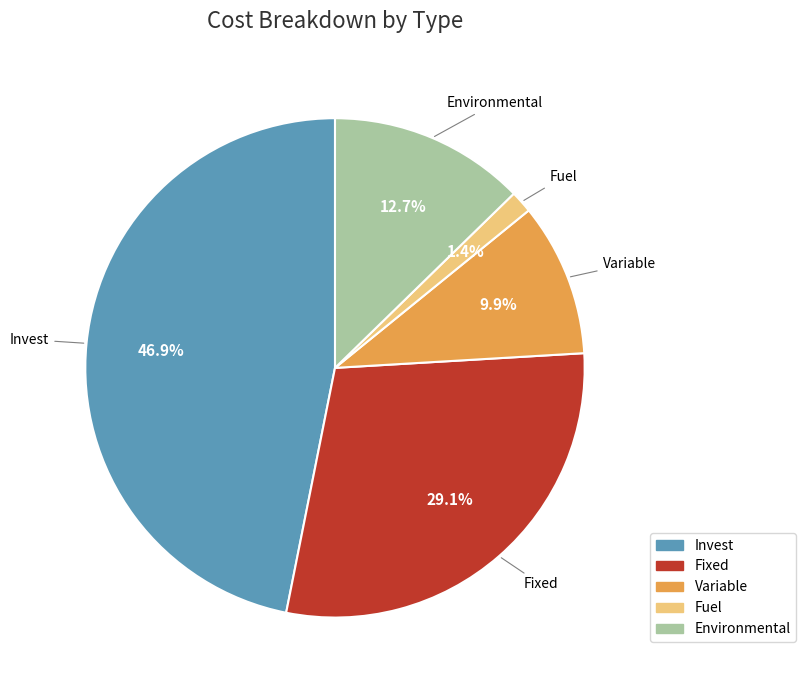

Does Environmental represent more than half of the total?

No